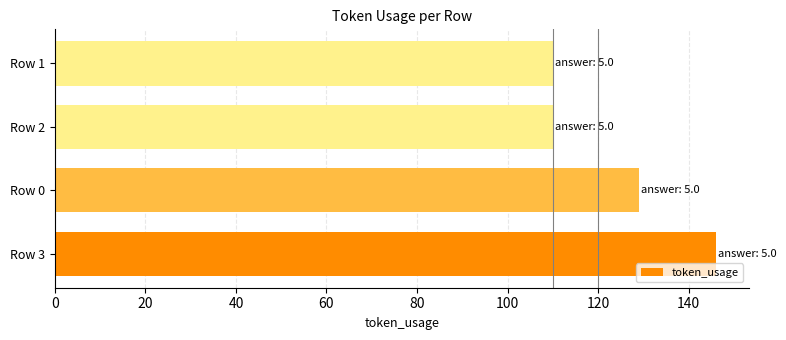

Approximately how many times larger is the value at Row 3 compared to Row 0?

1.1